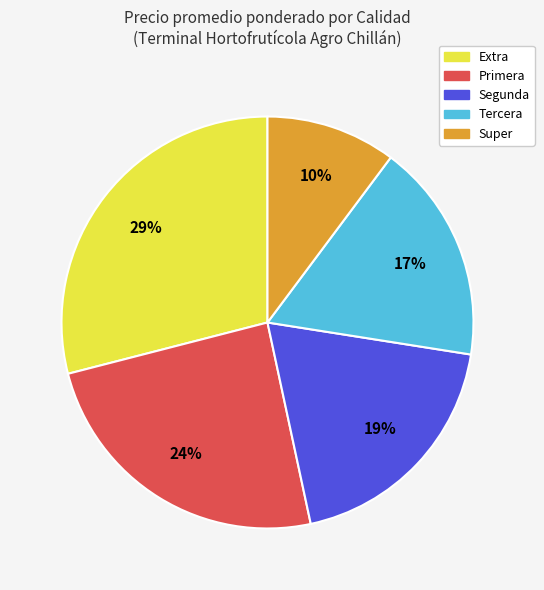

Rank the categories by value from highest to lowest.

Extra, Primera, Segunda, Tercera, Super